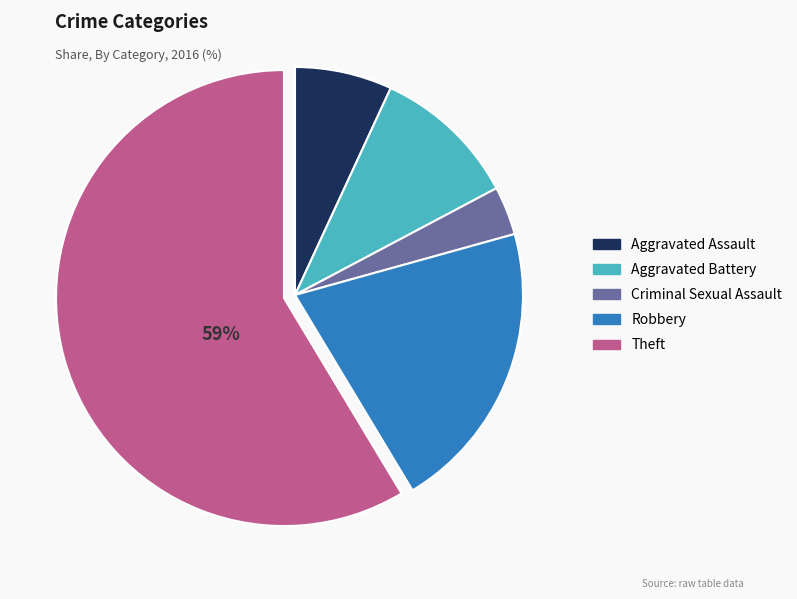

Is there a majority slice in this chart?

Yes